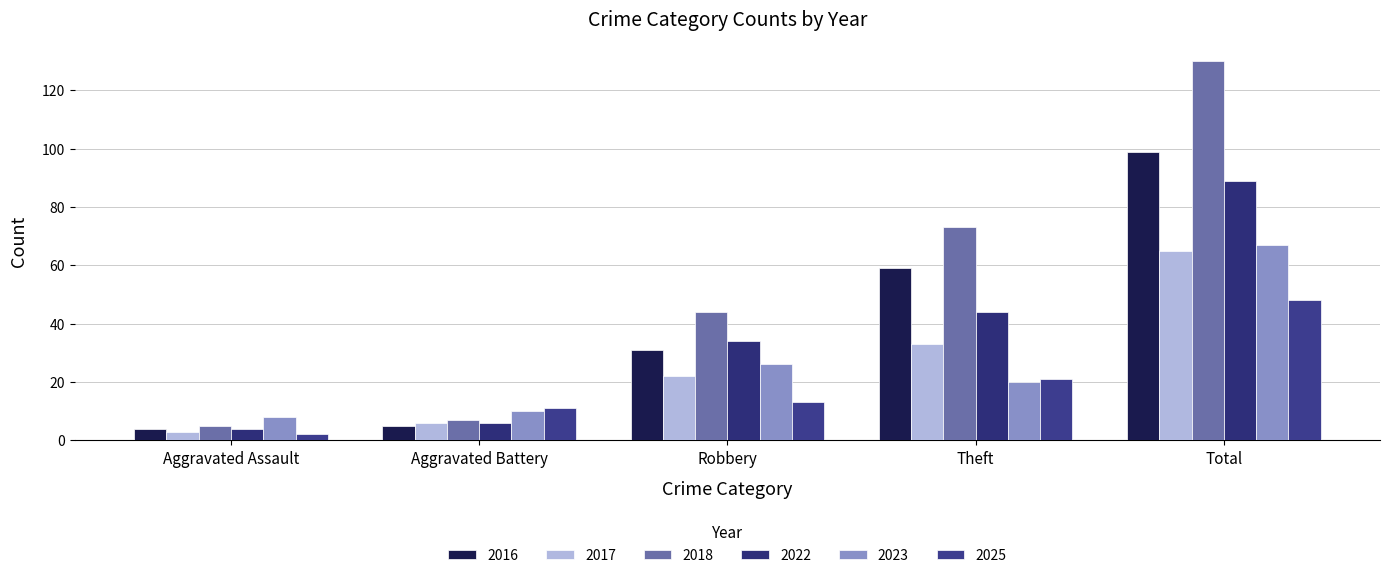

What is the lowest value of the 2018 series?

5